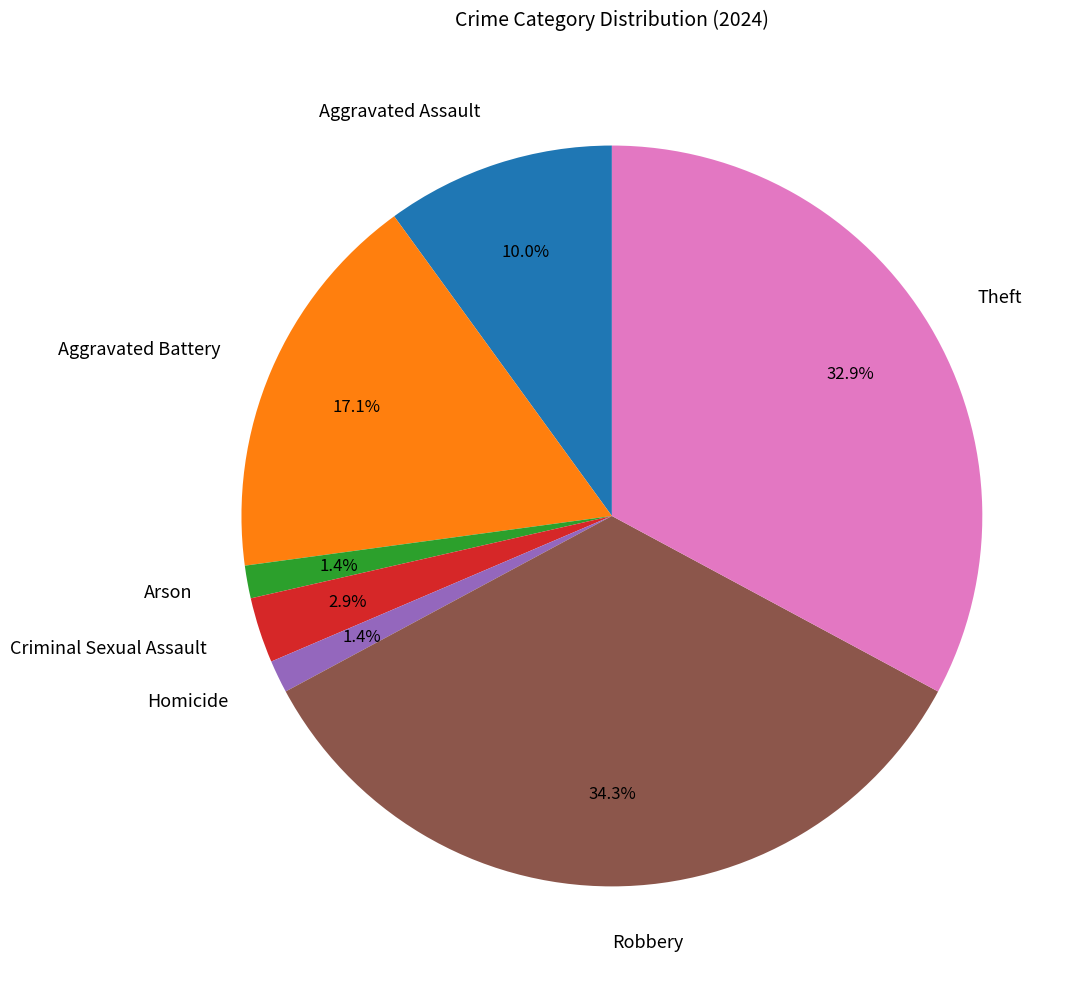

What percentage is the Criminal Sexual Assault slice, to the nearest percent?

3%